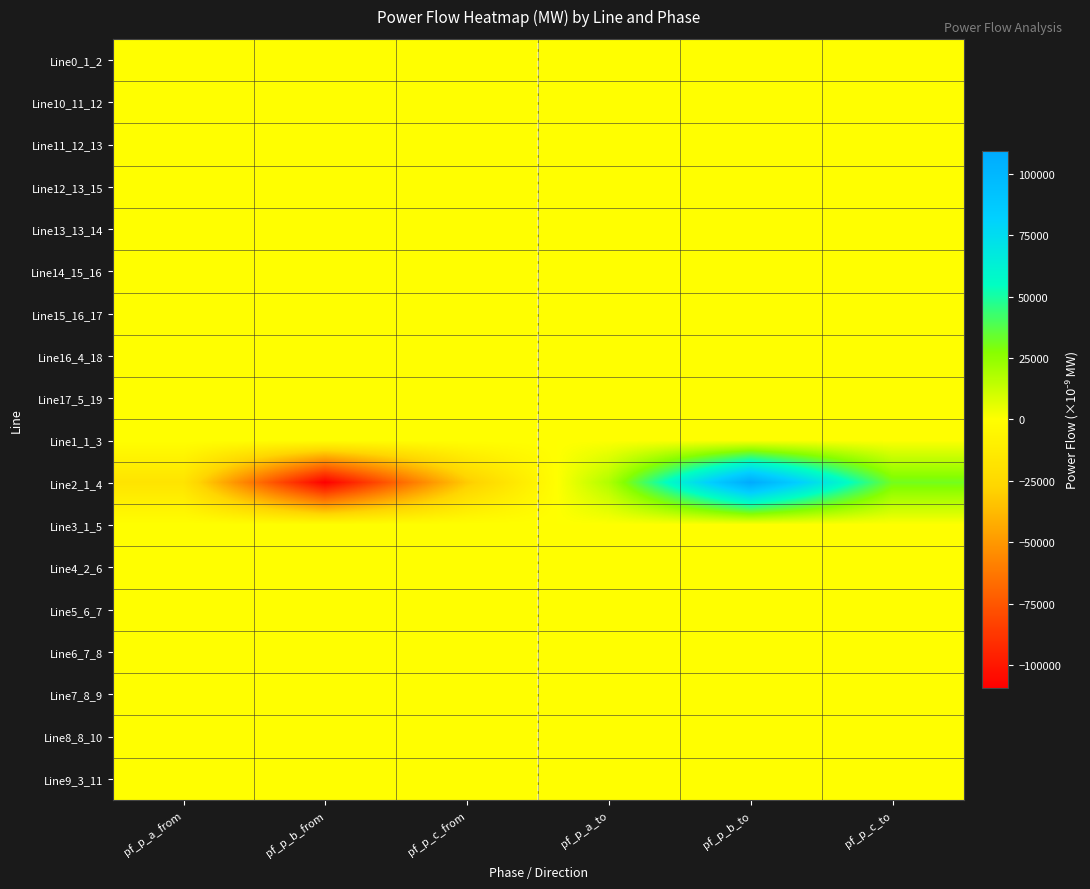

Which series has the largest total across all categories?

Line2_1_4